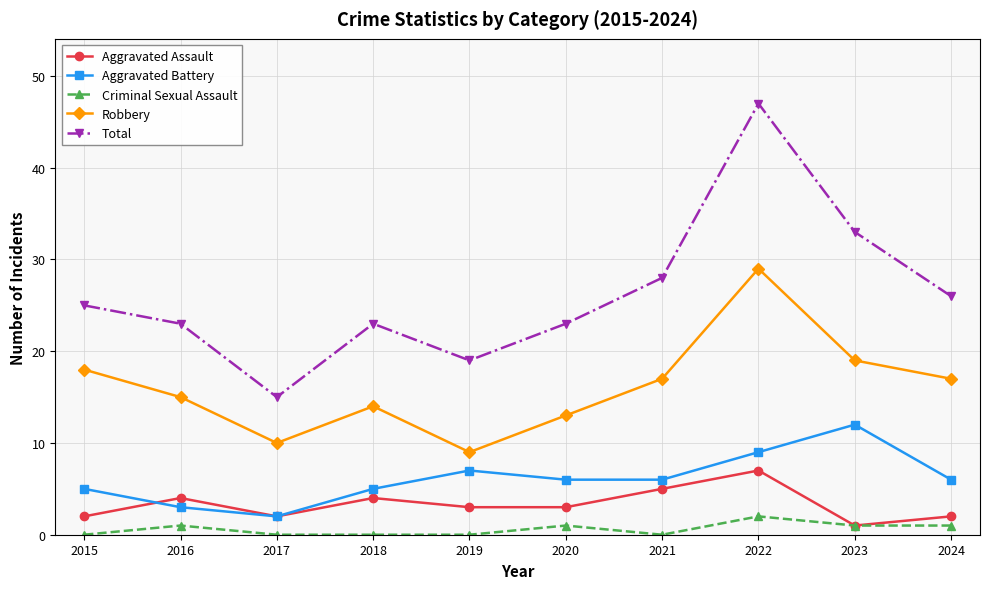

True or false: Robbery and Criminal Sexual Assault cross at least once.

False